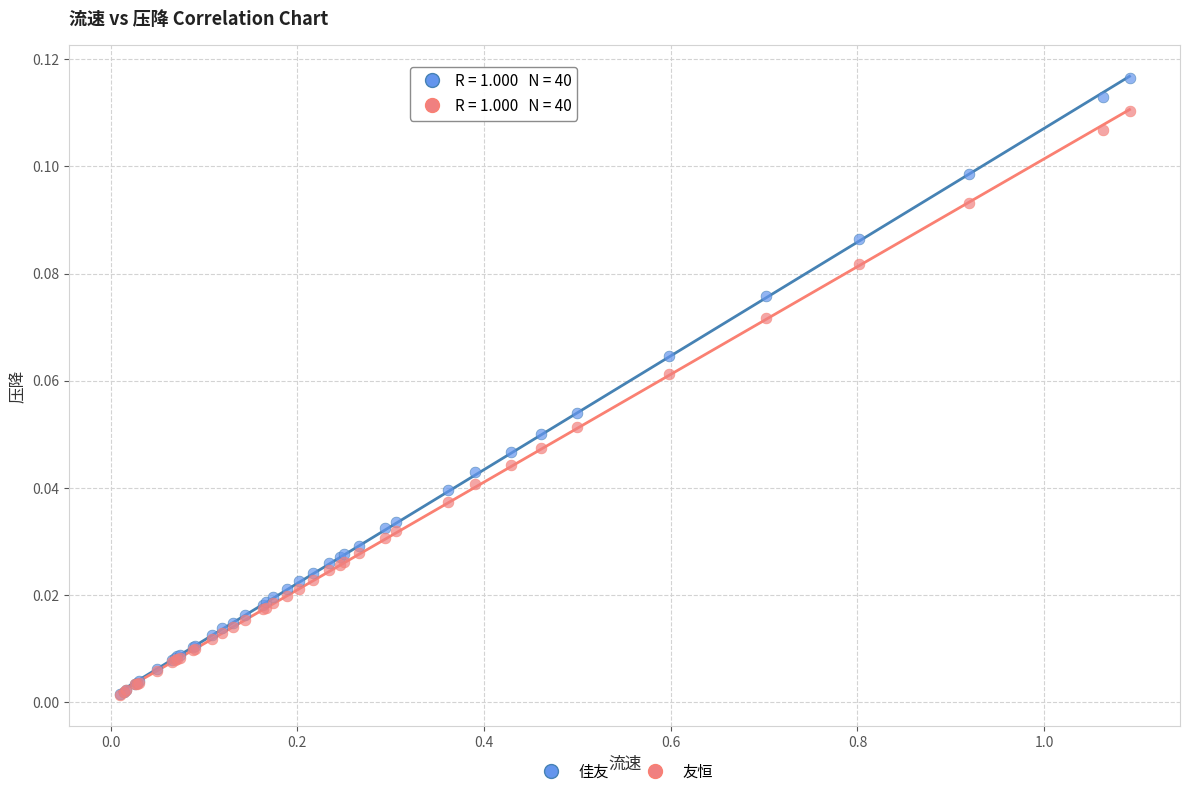

What are all the series names shown in the legend?

佳友, 友恒